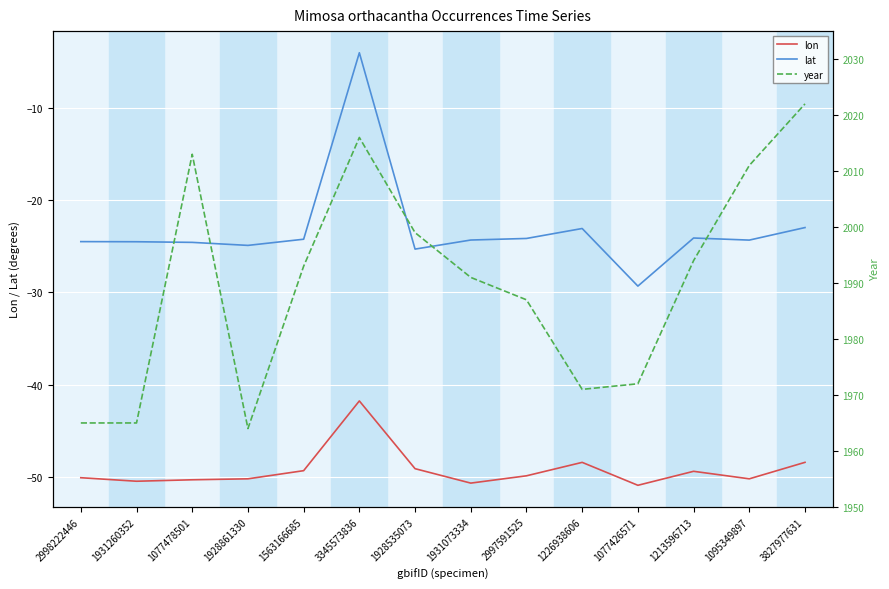

True or false: lon and year intersect in this chart.

False